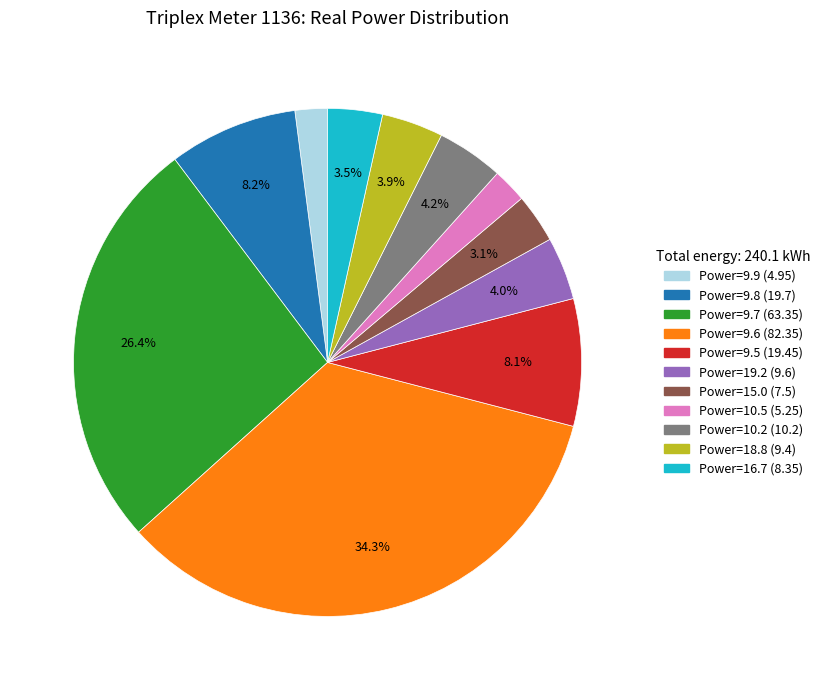

Is there a majority slice in this chart?

No